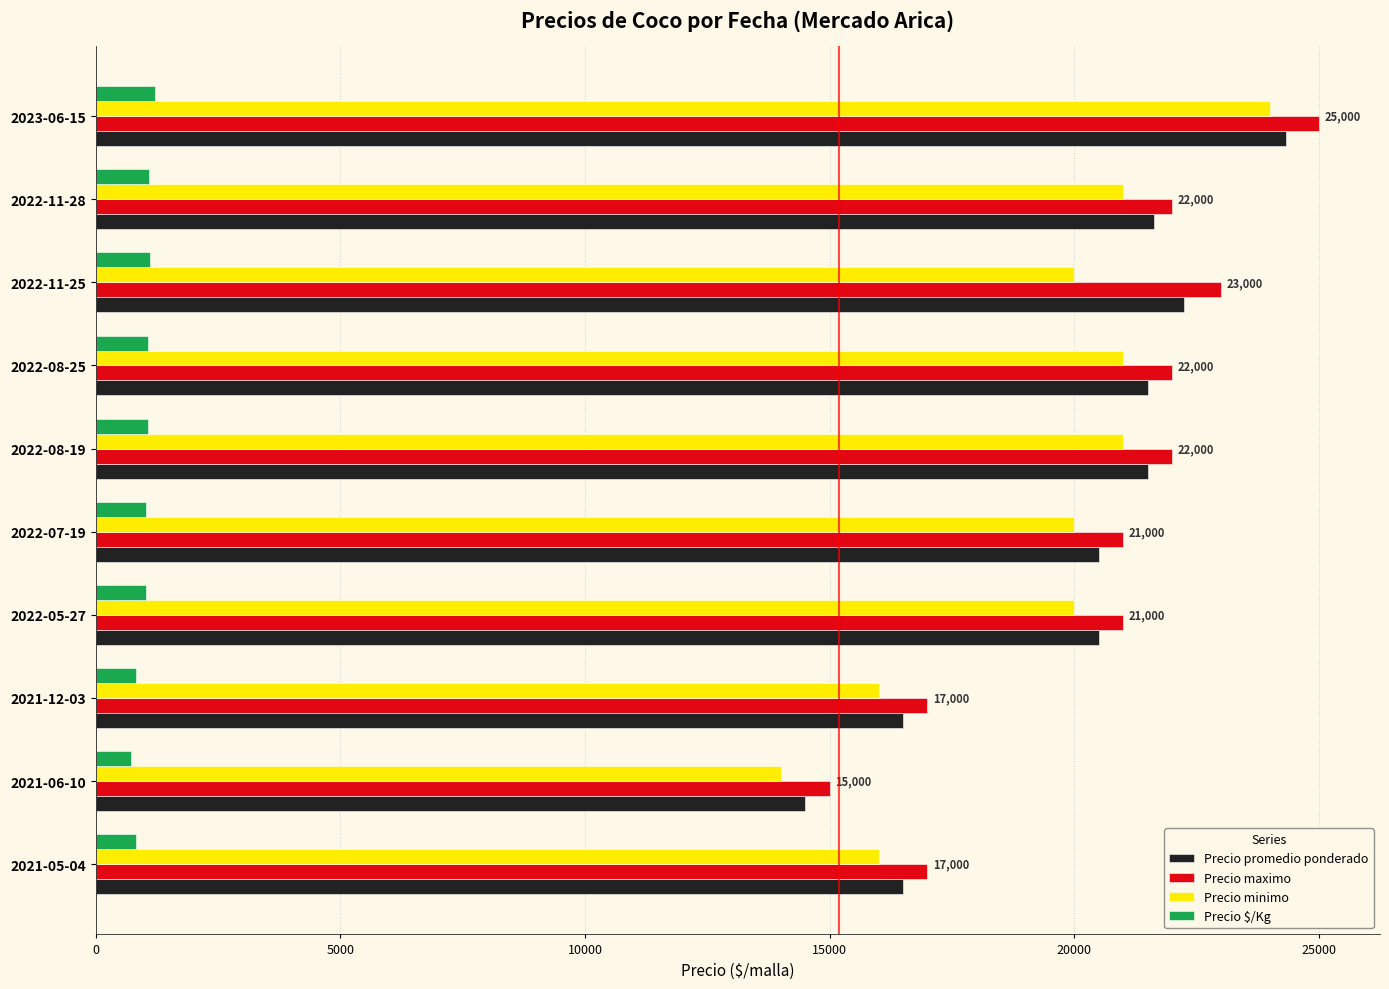

Is the value of Precio maximo at 2022-11-28 greater than the value of Precio minimo at 2022-11-25?

Yes